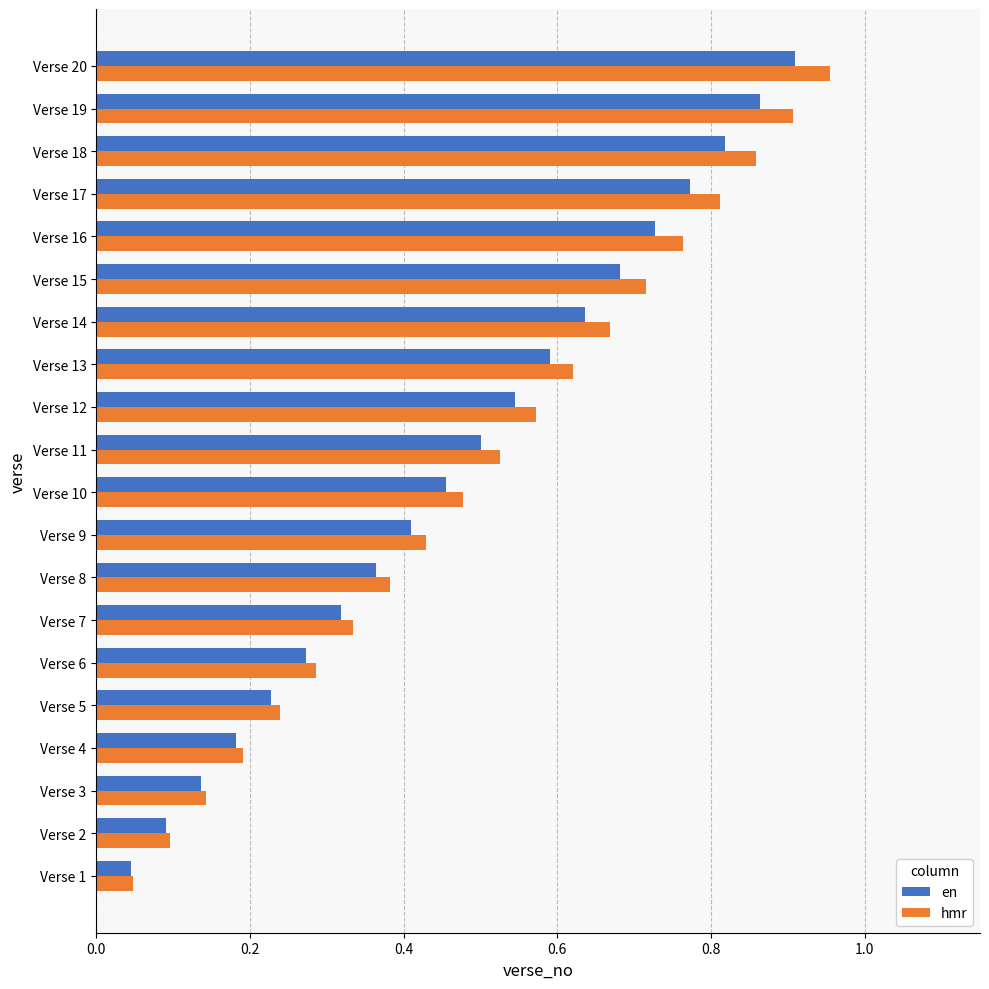

What is the sum of all hmr values?

10.0